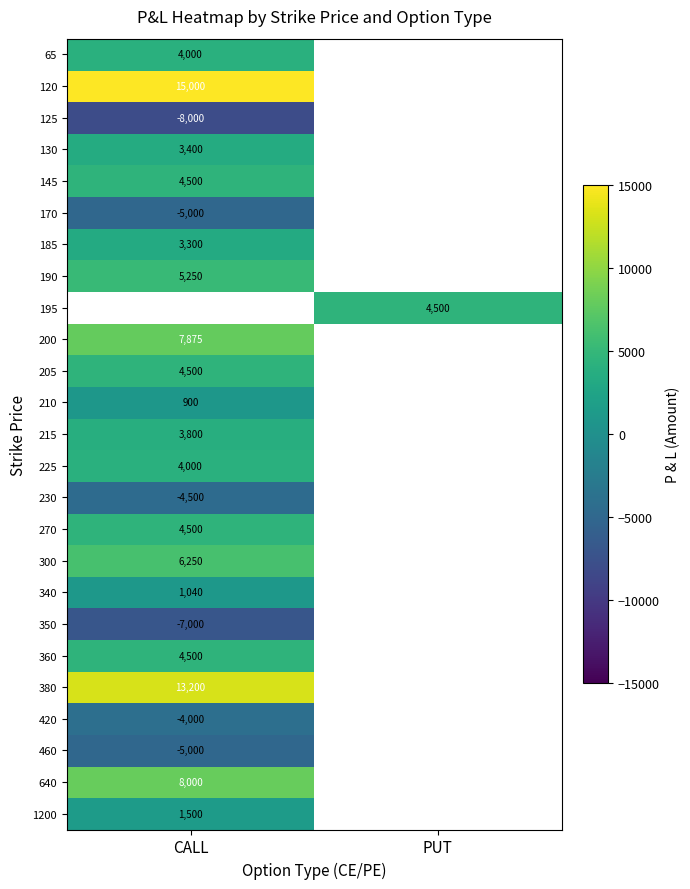

The 380 series shows 18323 at CALL. True or false?

False